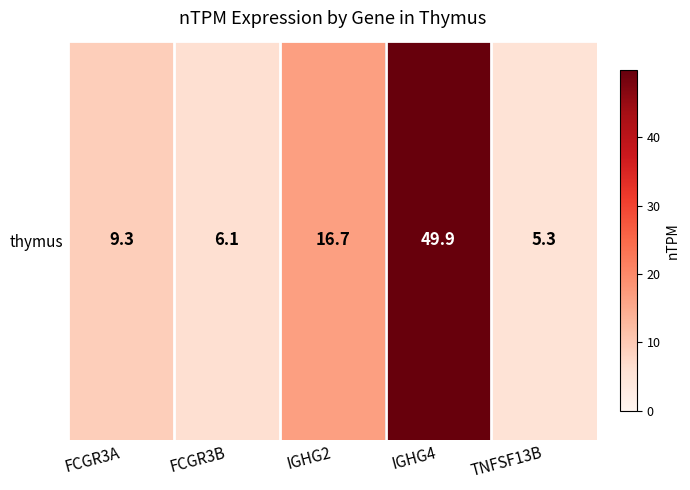

What is the sum of all values?

87.3